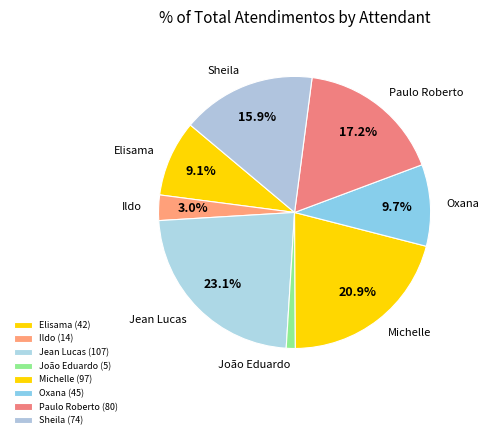

Which has a higher value, Paulo Roberto or Ildo?

Paulo Roberto